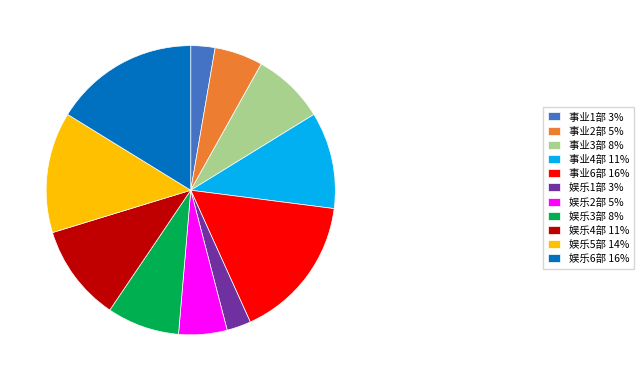

Is there a majority slice in this chart?

No